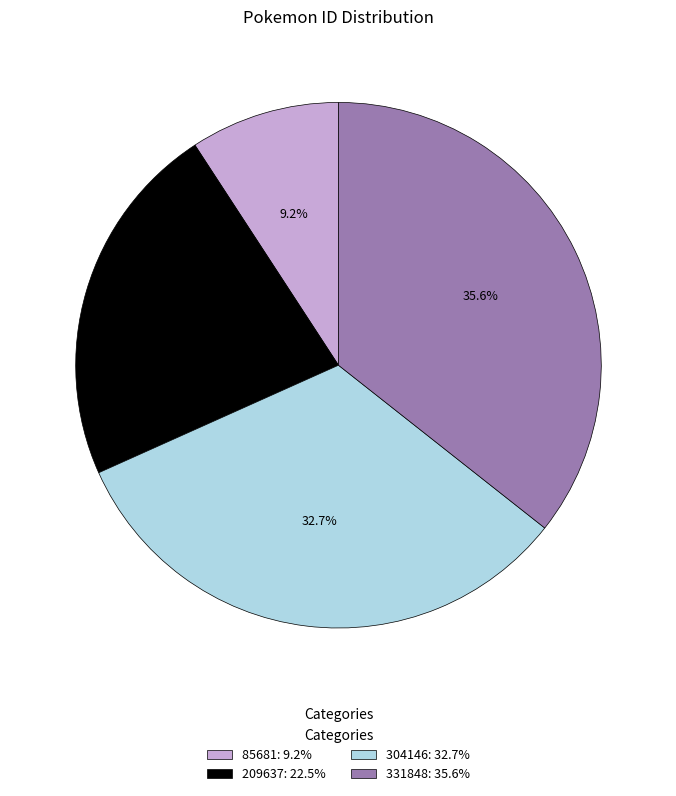

Count the number of slices in the pie.

4